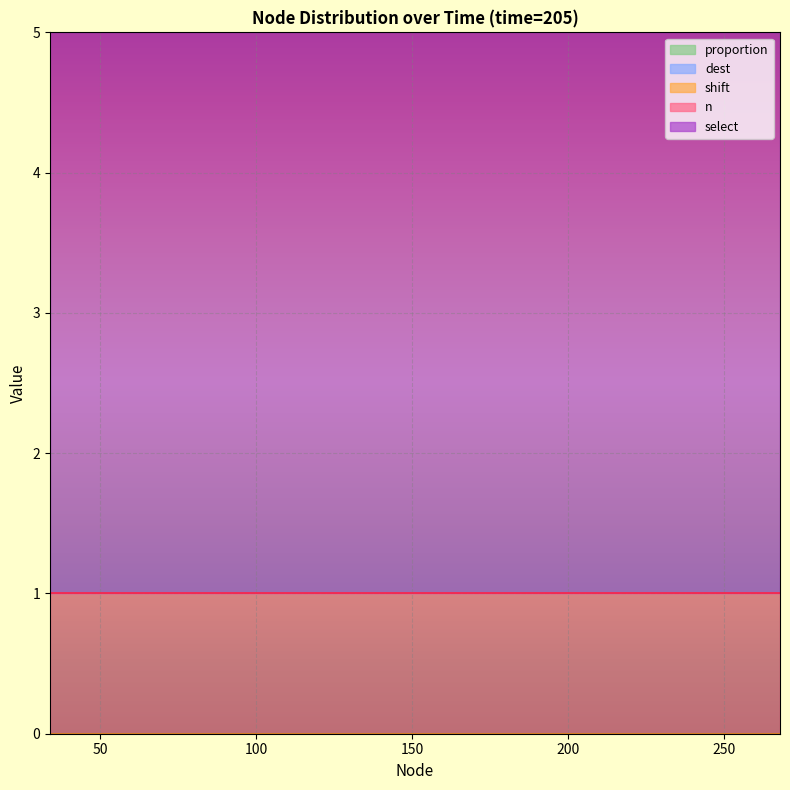

At 203, list the series in order from largest to smallest.

select, n, proportion, shift, dest